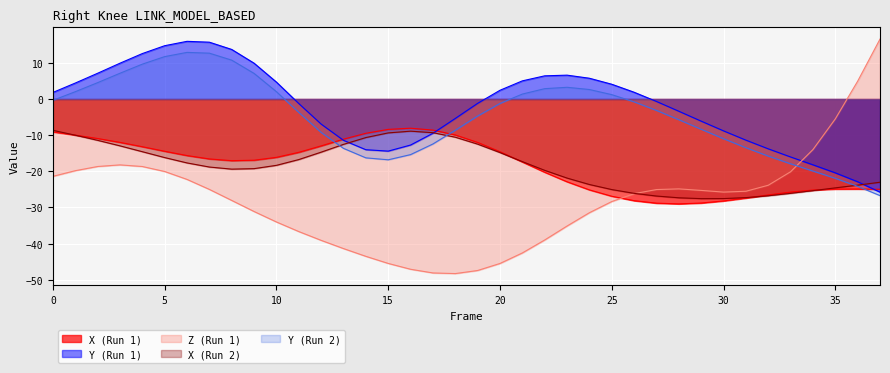

What are all the series names shown in the legend?

X (Run 1), Y (Run 1), Z (Run 1), X (Run 2), Y (Run 2)